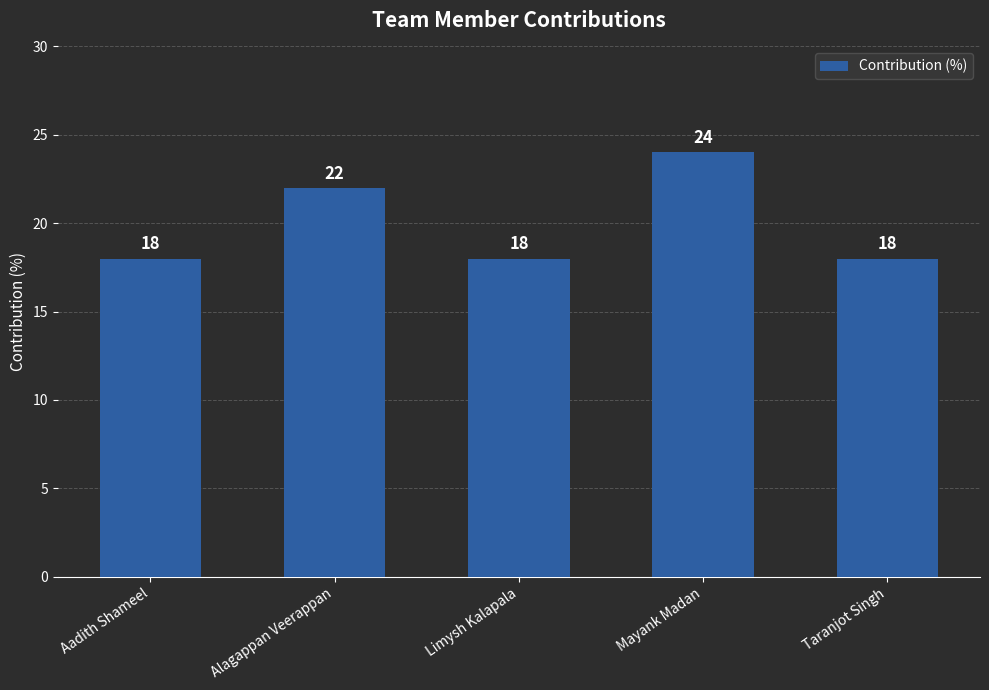

At which label is the value closest to 21?

Alagappan Veerappan